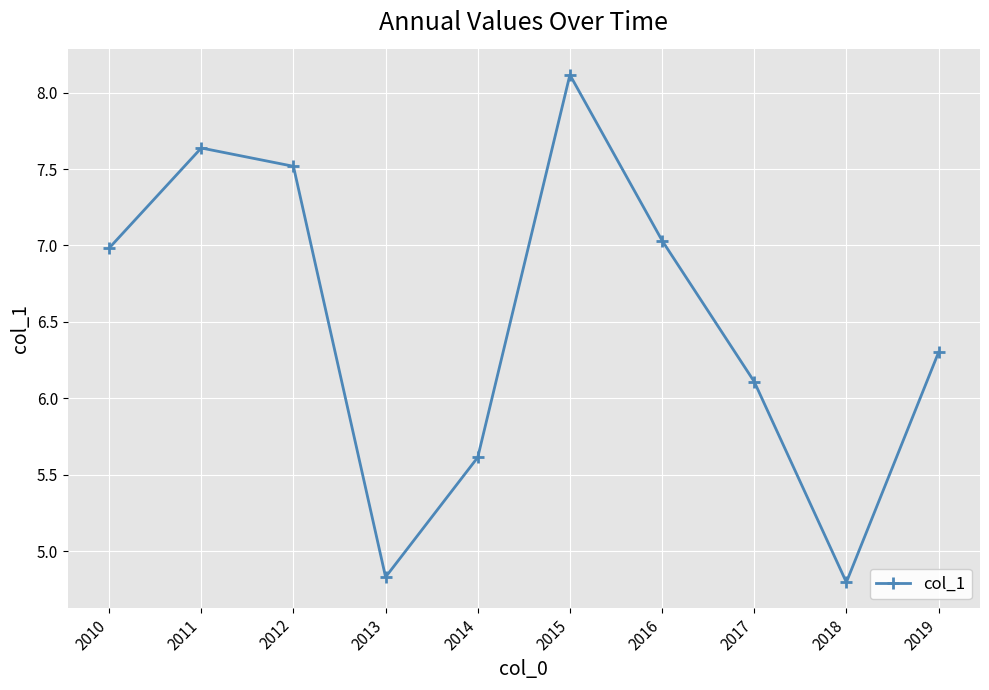

What is the smallest value displayed?

4.8